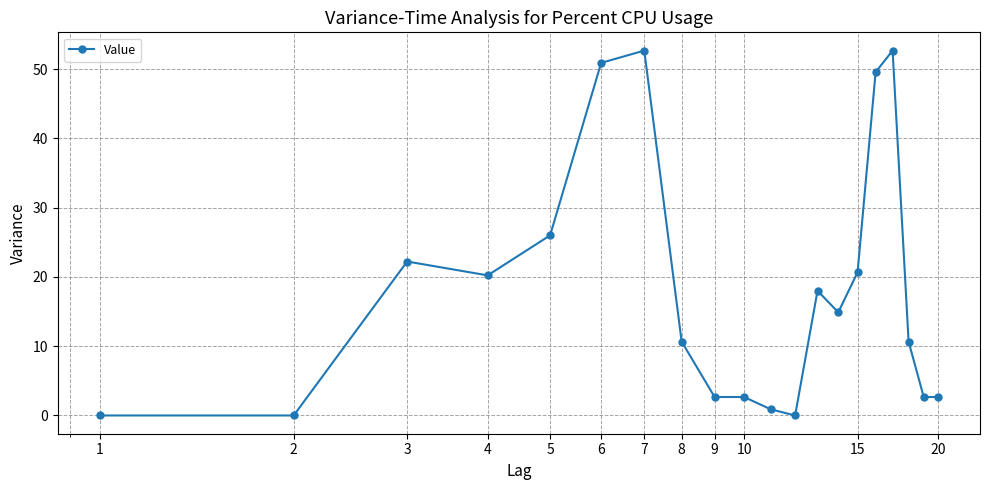

What is the greatest value displayed?

52.7